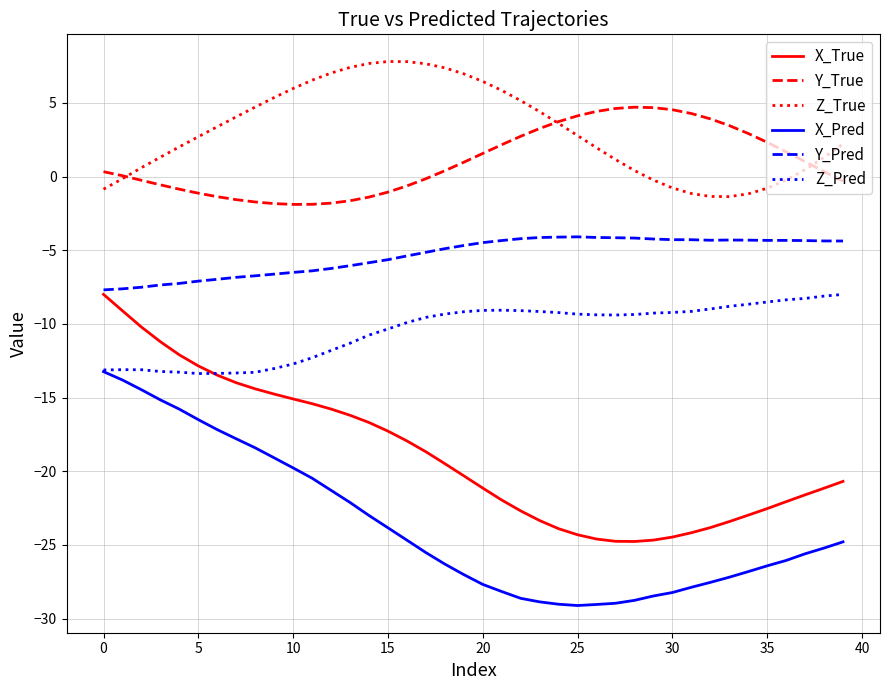

What are all the series names shown in the legend?

X_True, Y_True, Z_True, X_Pred, Y_Pred, Z_Pred